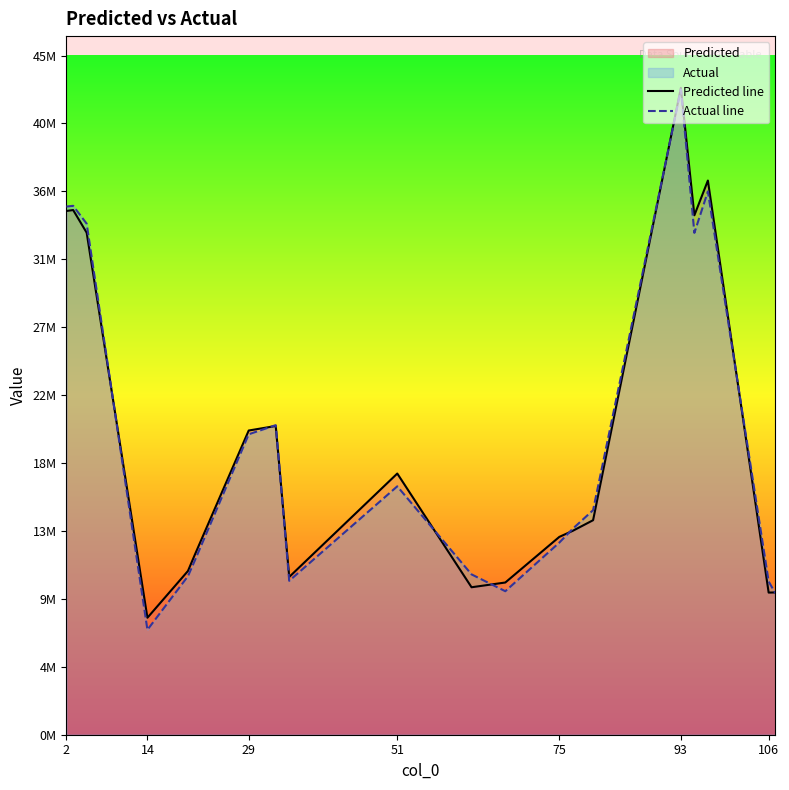

What is the minimum value for Predicted line?

7711149.9